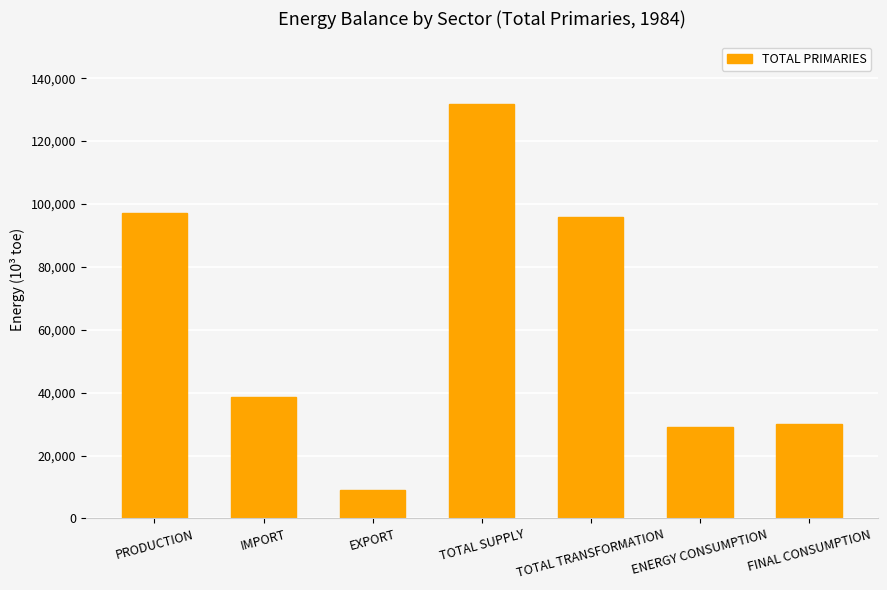

What is the ratio of the value at TOTAL TRANSFORMATION to the value at ENERGY CONSUMPTION?

3.3